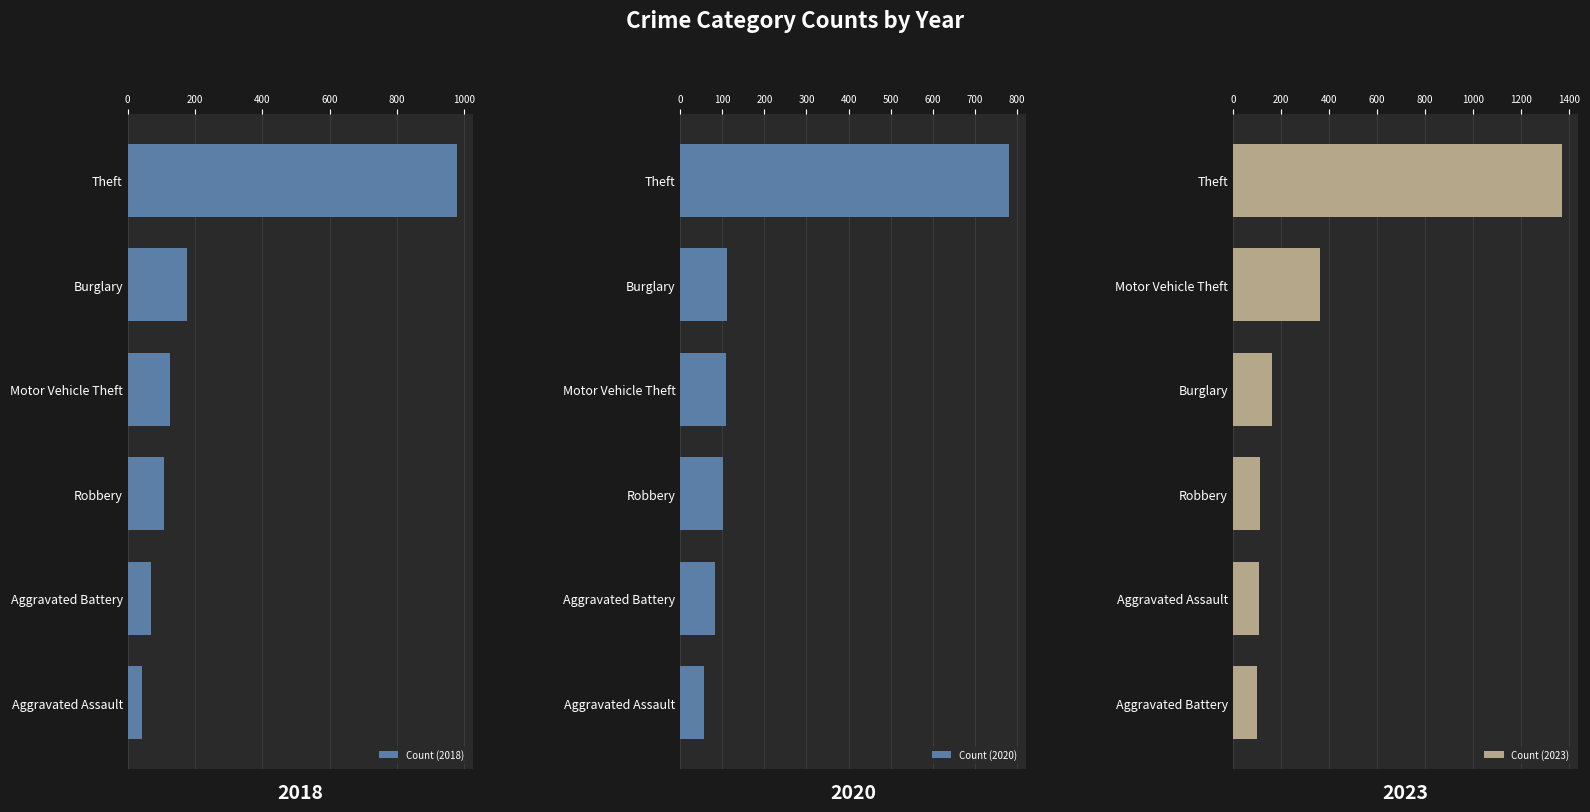

Rank the series by their average value, from lowest to highest.

Count (2020), Count (2018), Count (2023)